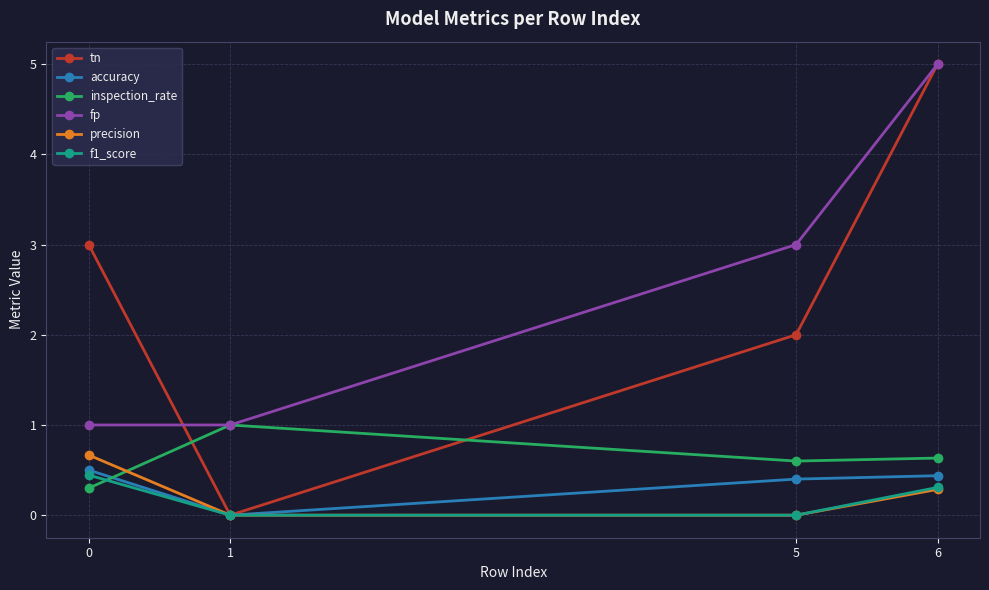

How many intersections are there between tn and inspection_rate?

2